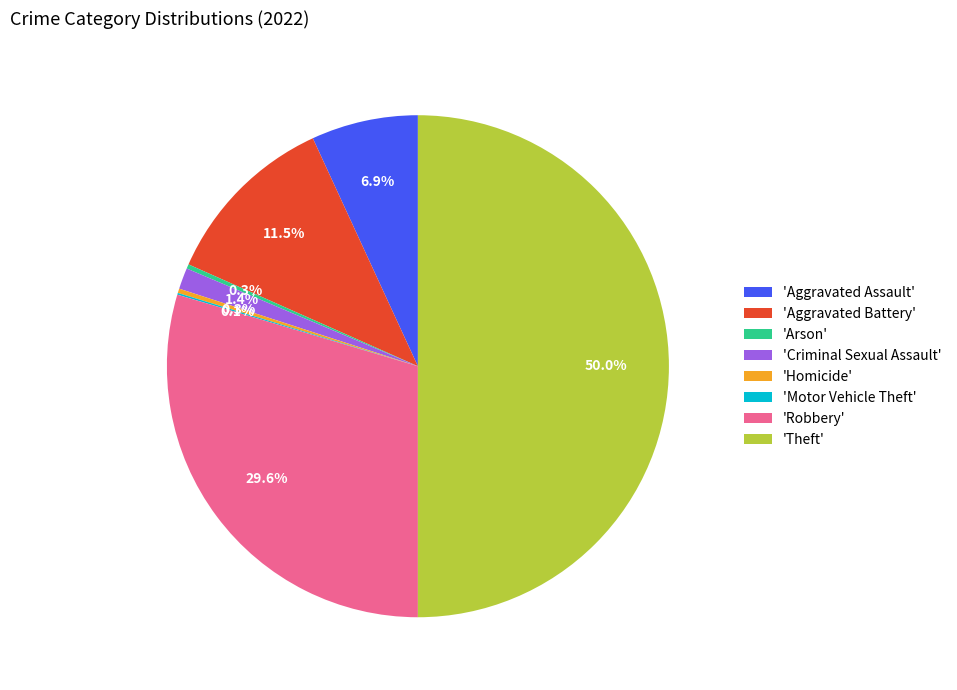

Which category has the biggest portion of the pie?

'Theft'